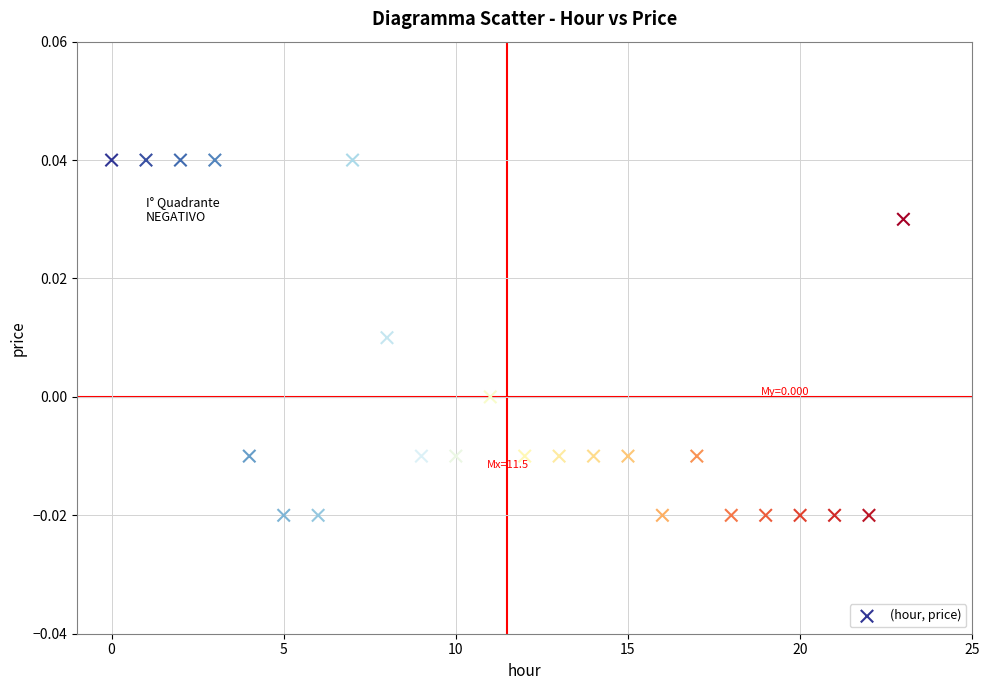

Count the number of points in this scatter plot.

24